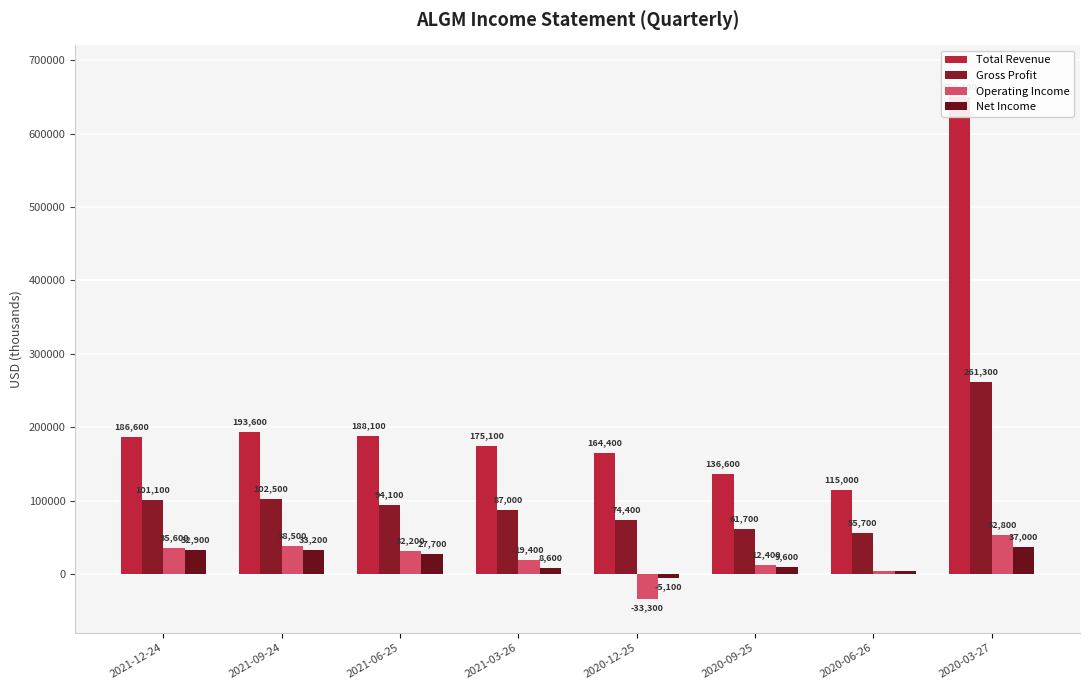

What is the difference between the highest and lowest values at 2021-12-24?

153700